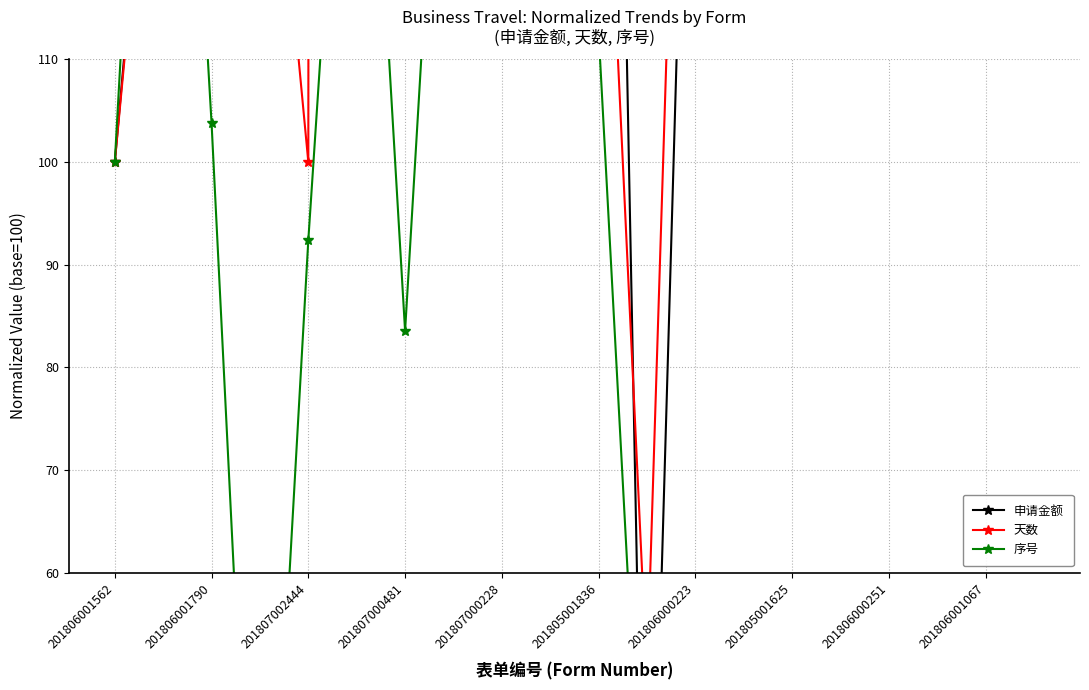

What is the difference between the maximum and minimum values in the 申请金额 series?

4148.4